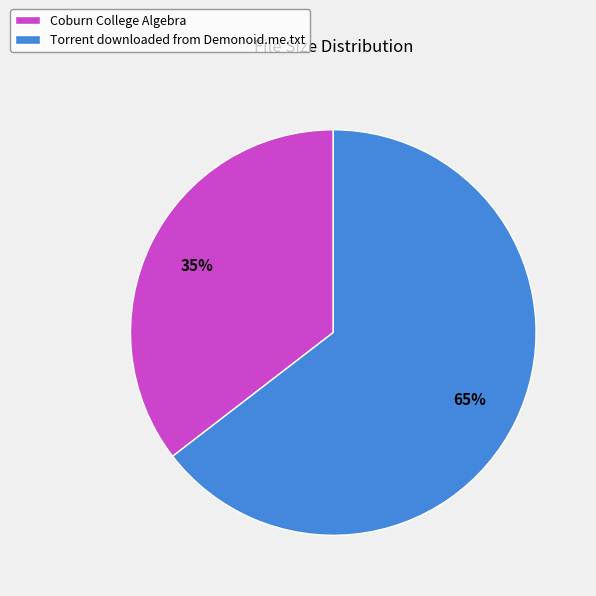

What percentage is the Torrent downloaded from Demonoid.me.txt slice, to the nearest percent?

65%